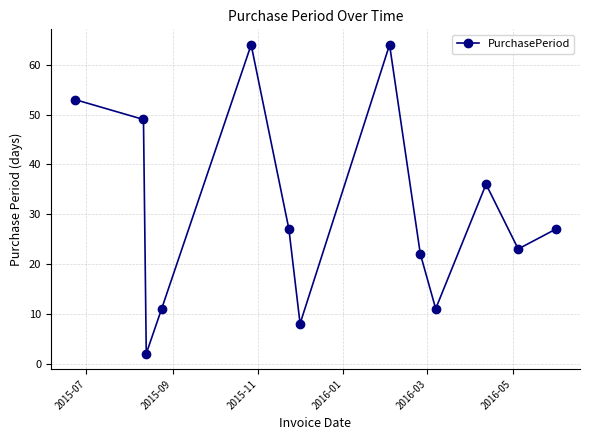

How many points are higher than both their immediate neighbors (excluding endpoints)?

3